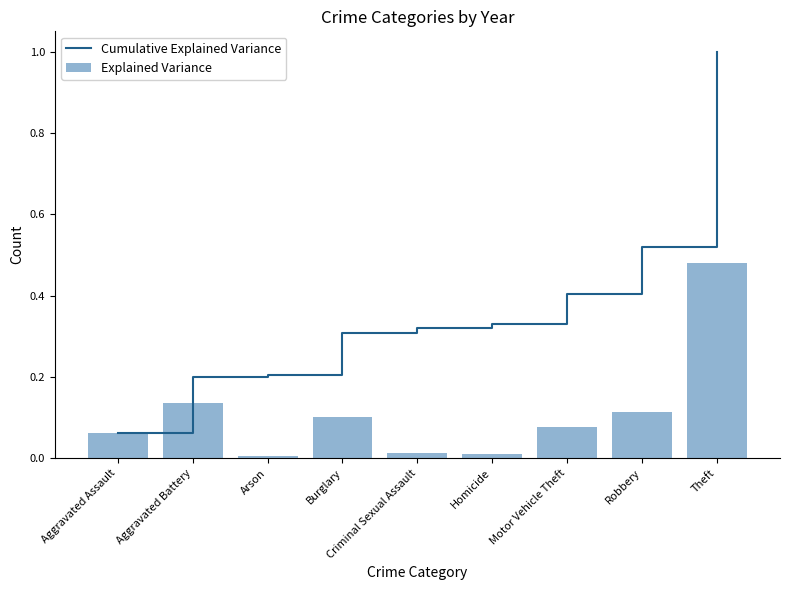

What is the sum of all Explained Variance values?

1.0